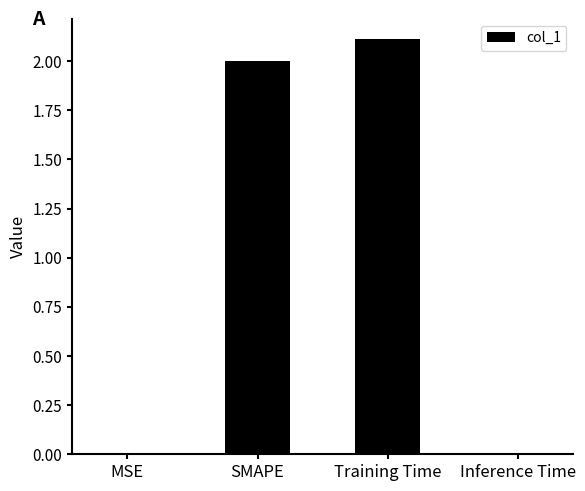

How many data points does each series have?

4